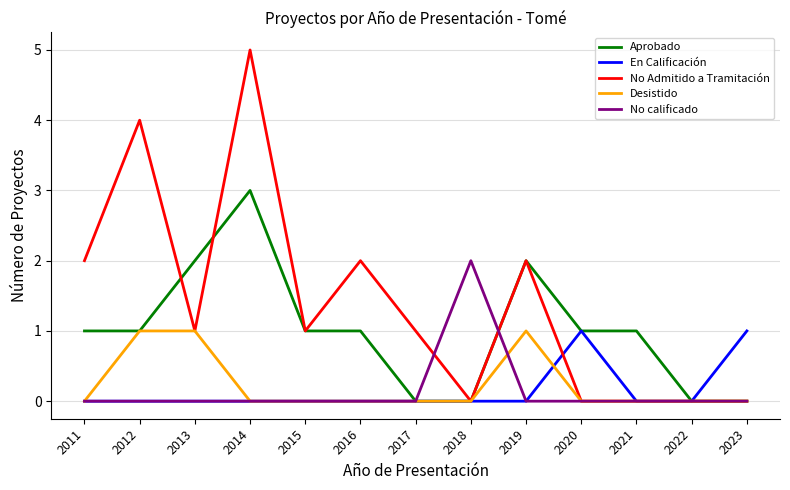

What is the total value across all series at 2021?

1